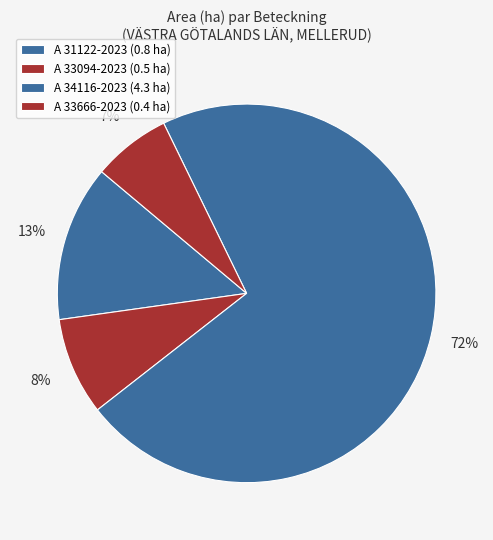

How many slices are in this pie chart?

4